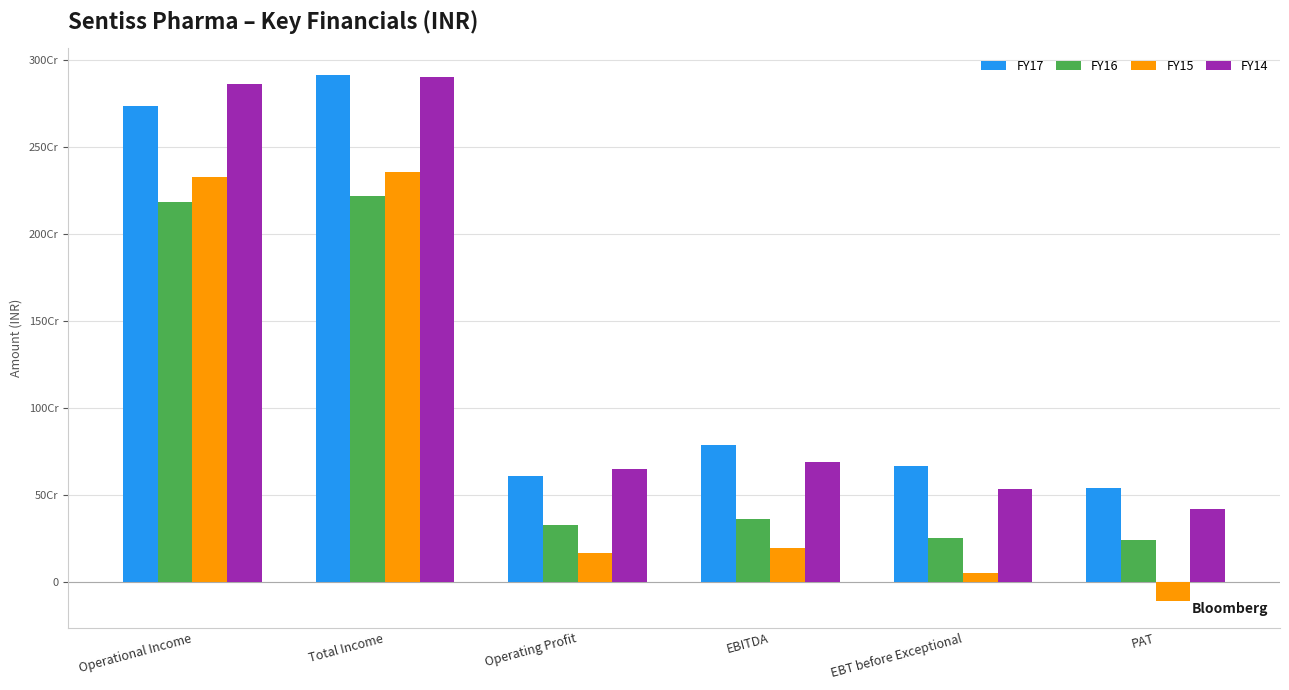

What is the label of the 4th bar from the left?

EBITDA